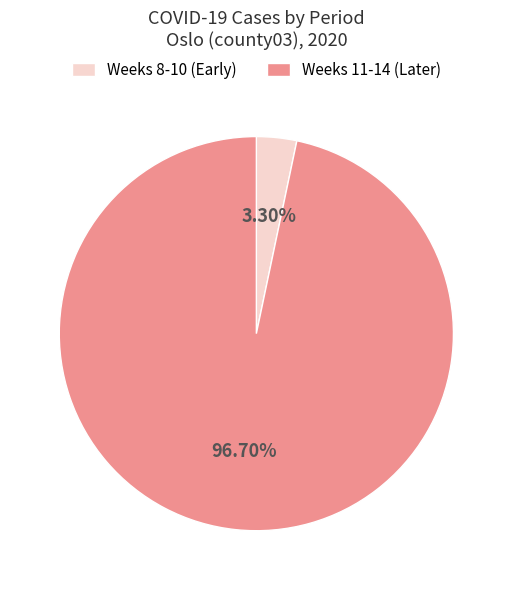

Is there a majority slice in this chart?

Yes